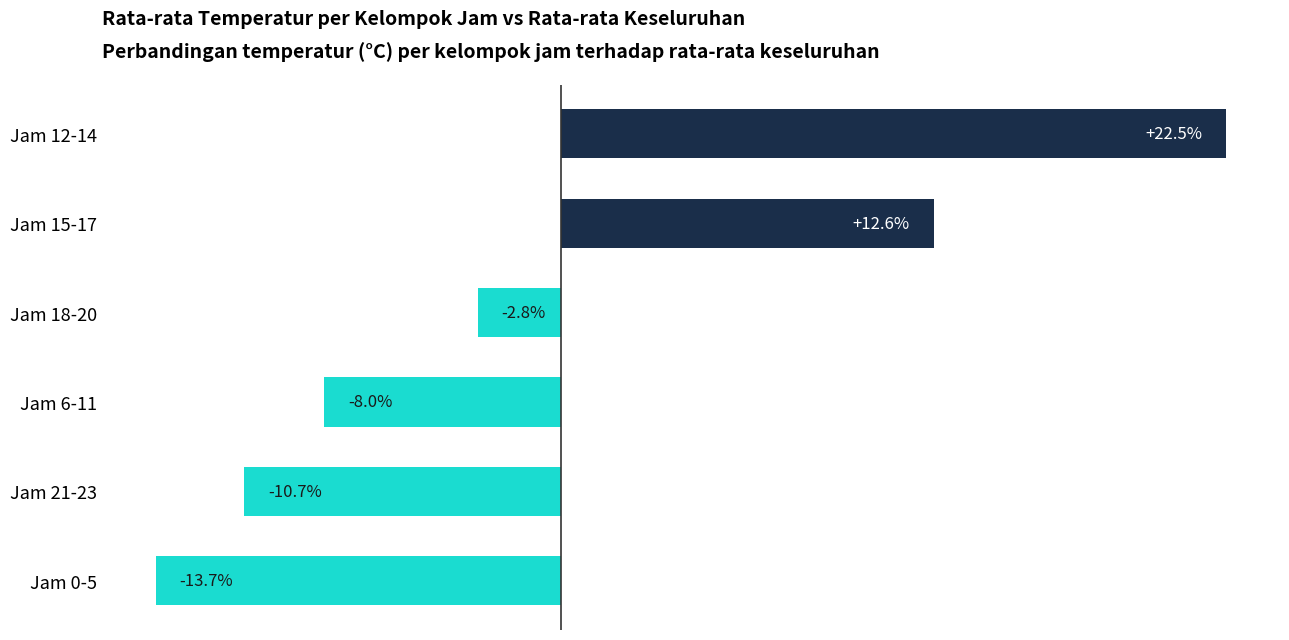

At which category does the chart reach its minimum across all series?

Jam 0-5